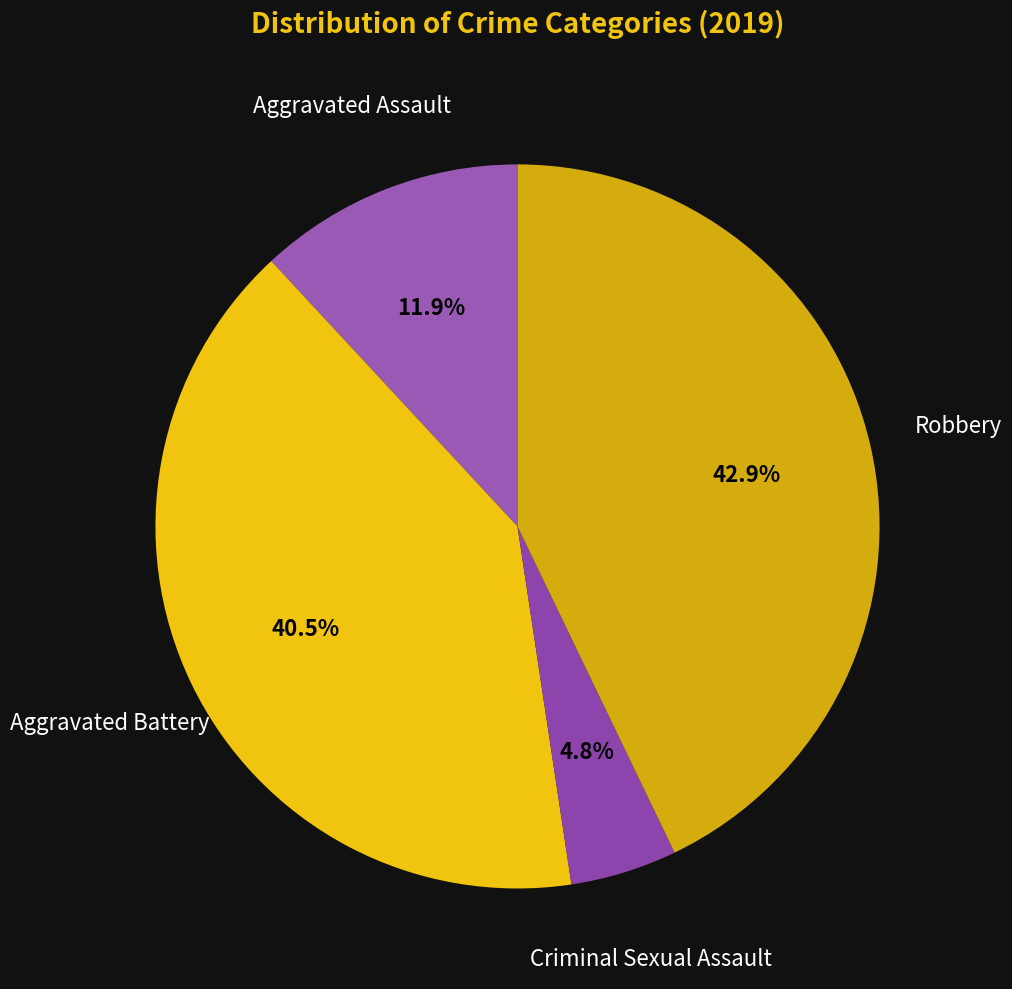

Which category has the smallest portion of the pie?

Criminal Sexual Assault